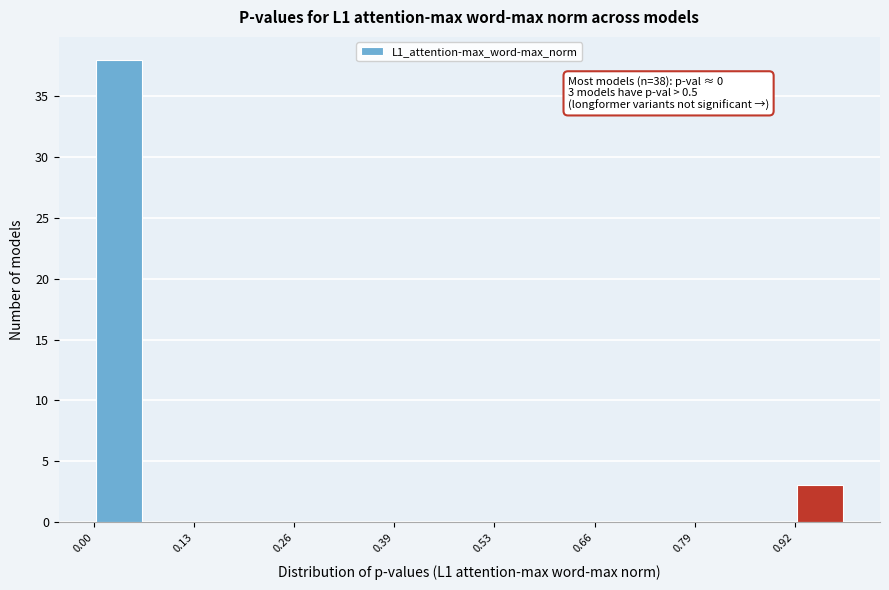

Around what value on the x-axis is the tallest bar? Give the approximate position of its centre, as read against the axis.

0.04